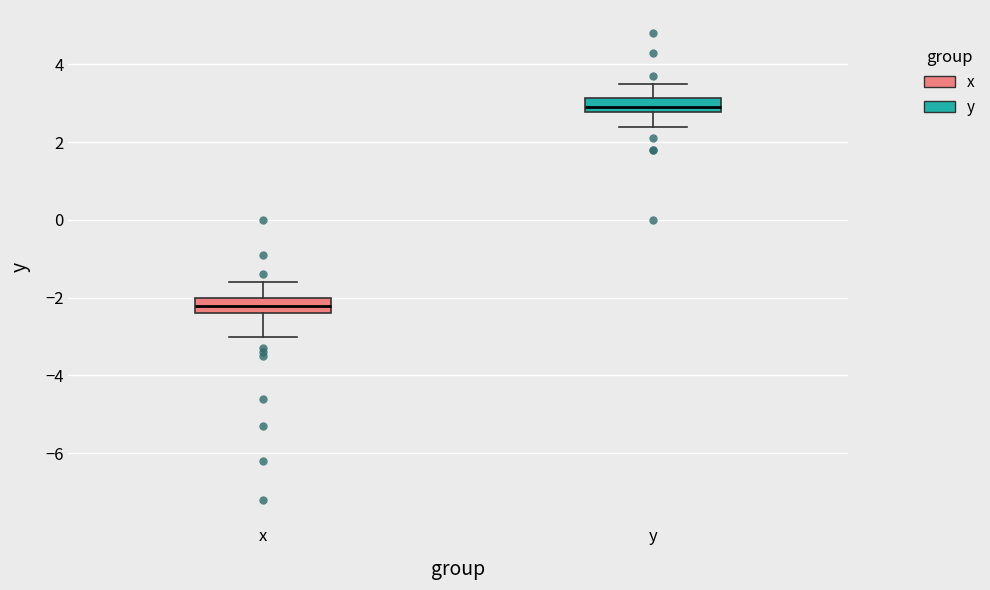

Which box's median line is the highest?

y